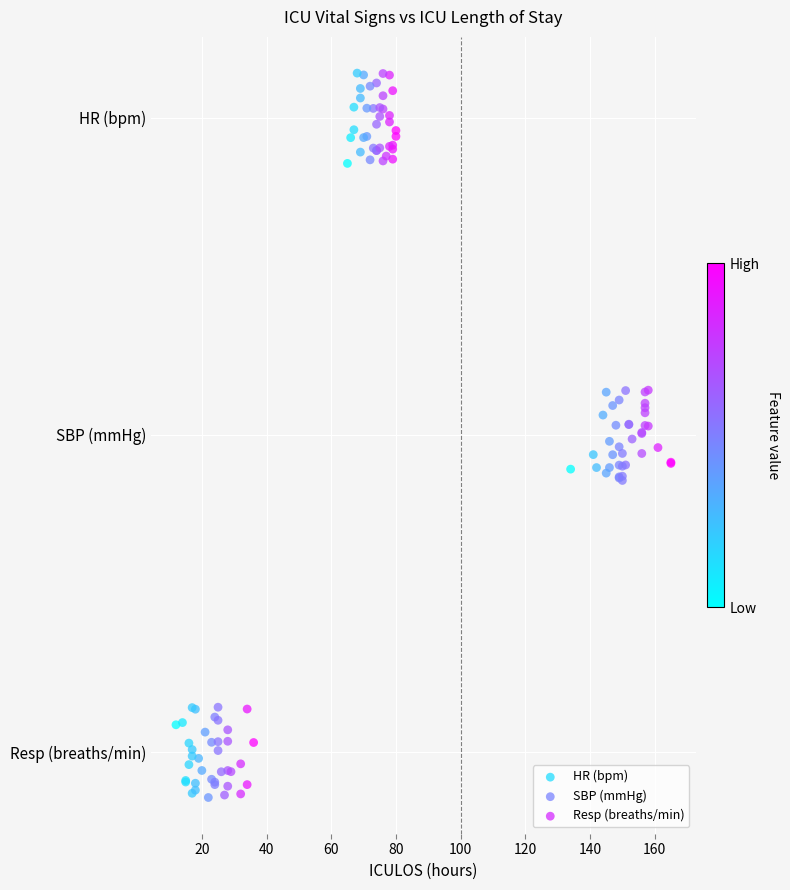

What are all the series names shown in the legend?

HR (bpm), SBP (mmHg), Resp (breaths/min)